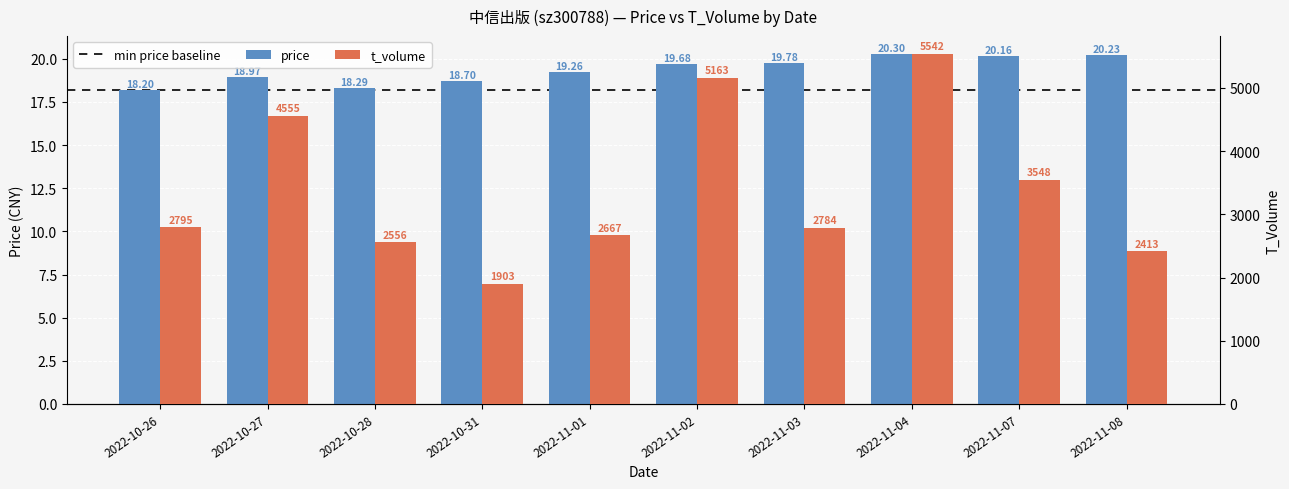

Is the value of price at 2022-11-07 greater than the value of t_volume at 2022-11-01?

No